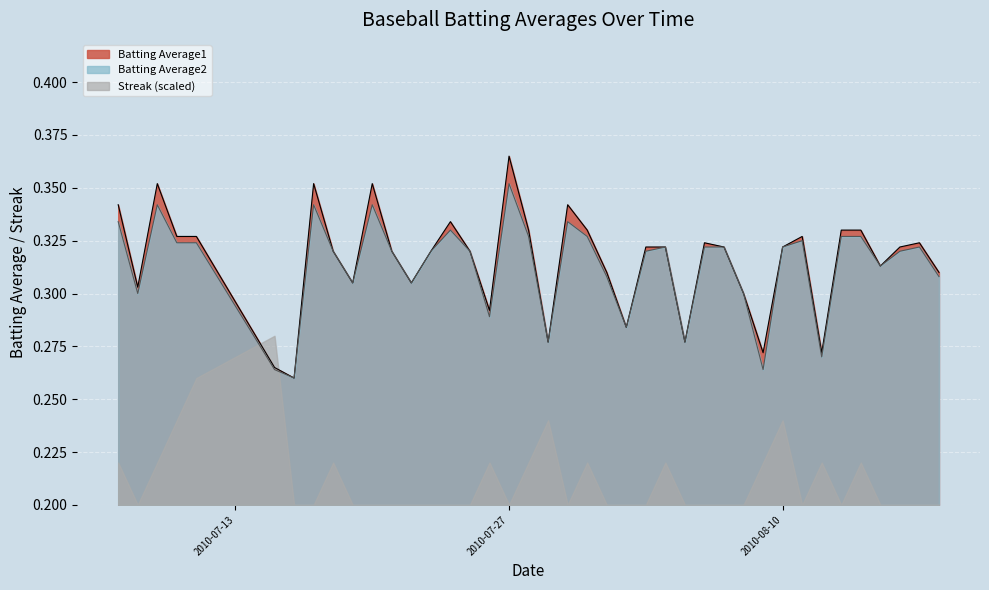

What position from the right is 2010-08-10?

9